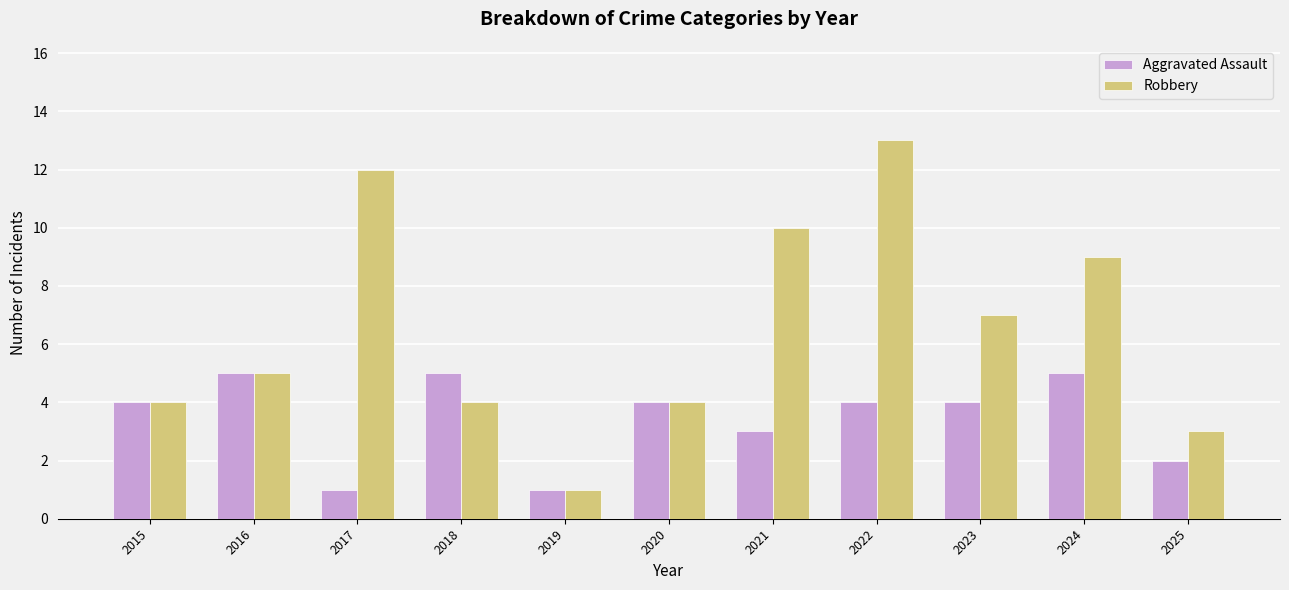

True or false: Aggravated Assault has a value of 4 at 2022.

True